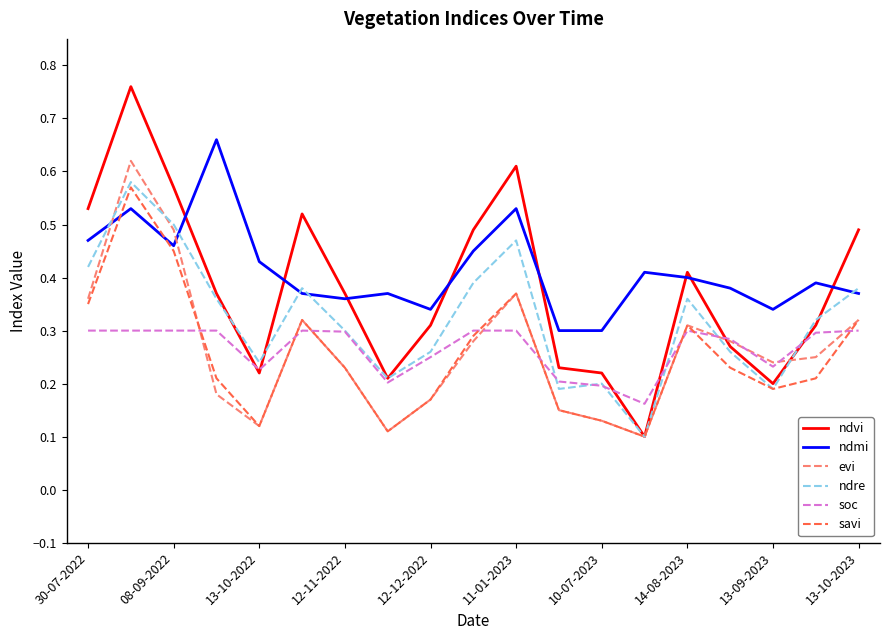

After their last crossing, which series has the higher values: ndmi or savi?

ndmi